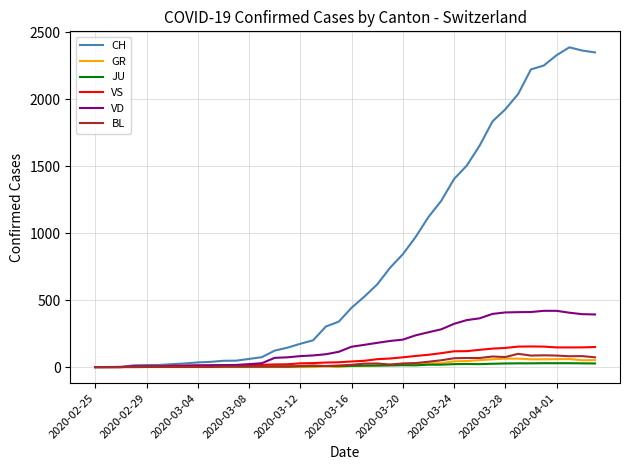

Which series has the largest total across all categories?

CH